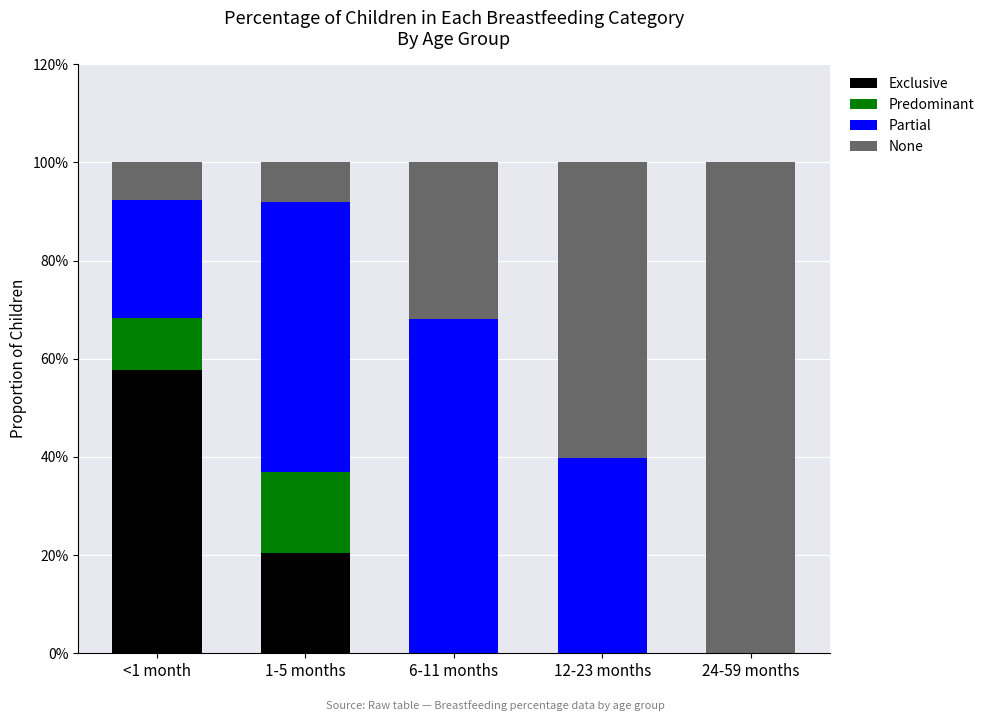

Which series has the largest range (max minus min)?

None